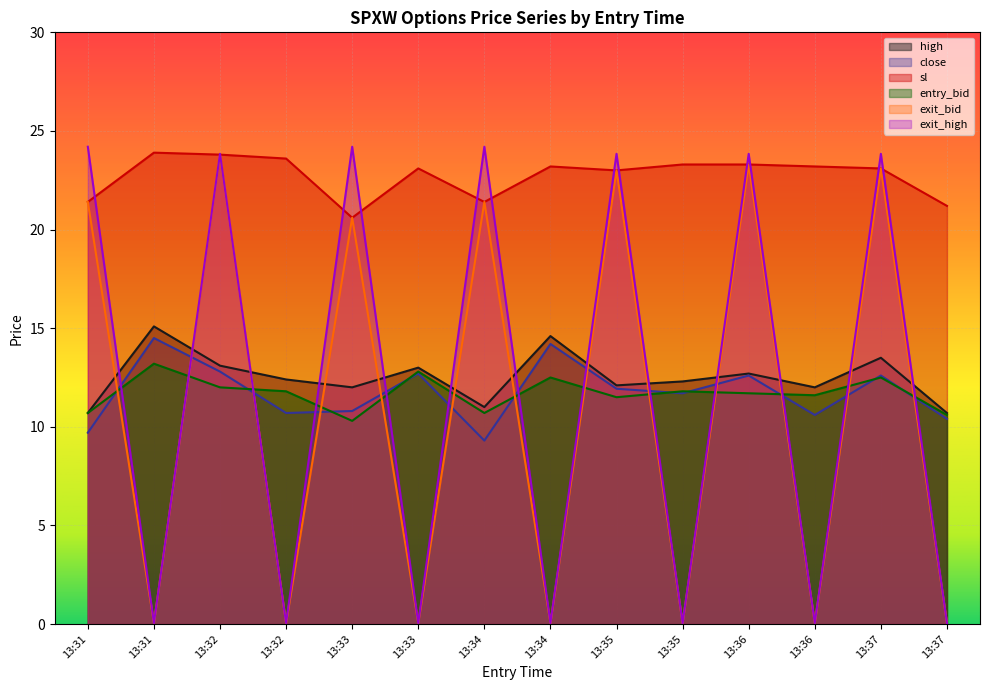

What is the difference between the maximum and second lowest values in the high series?

4.4